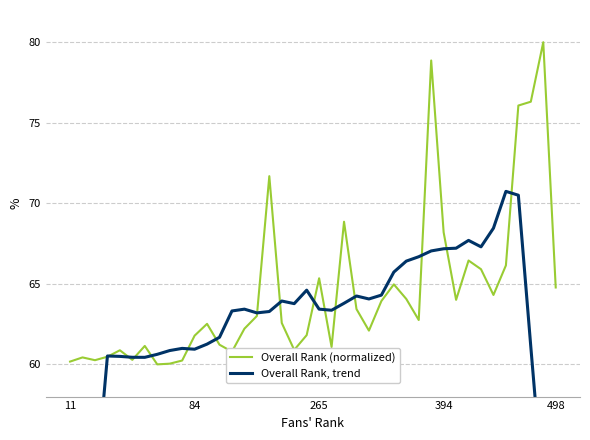

What is the value of the Overall Rank (normalized) point at the 23rd from the left?

68.9